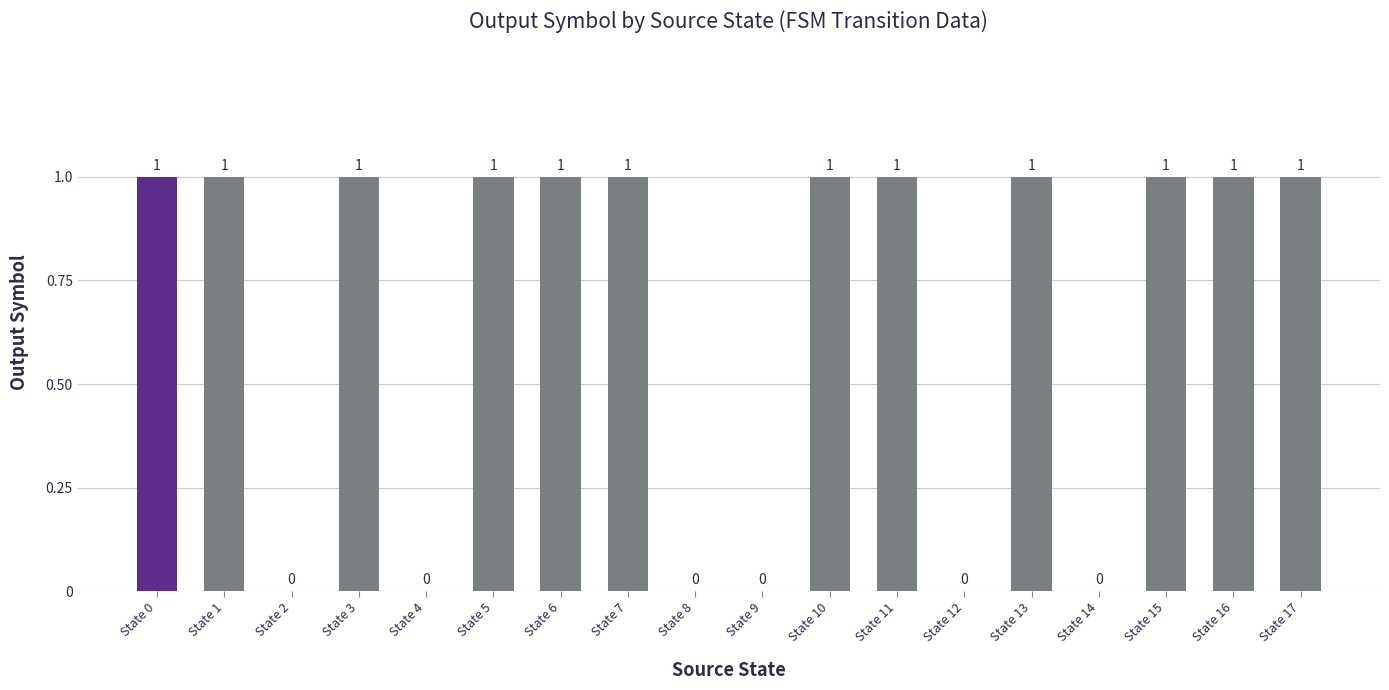

True or false: the data shows 1 at State 6.

True